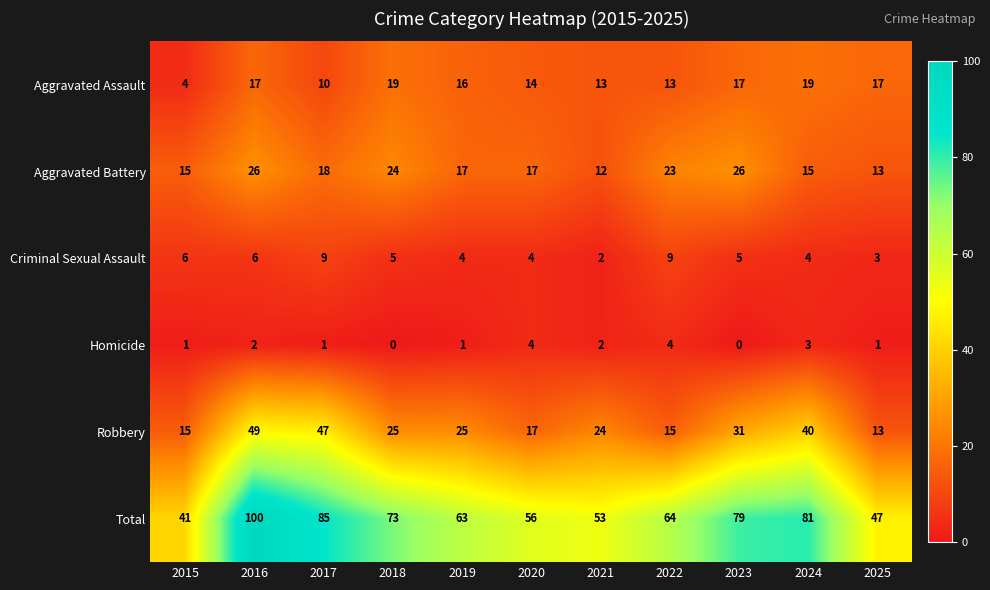

The value of Robbery at 2022 is 15. True or false?

True